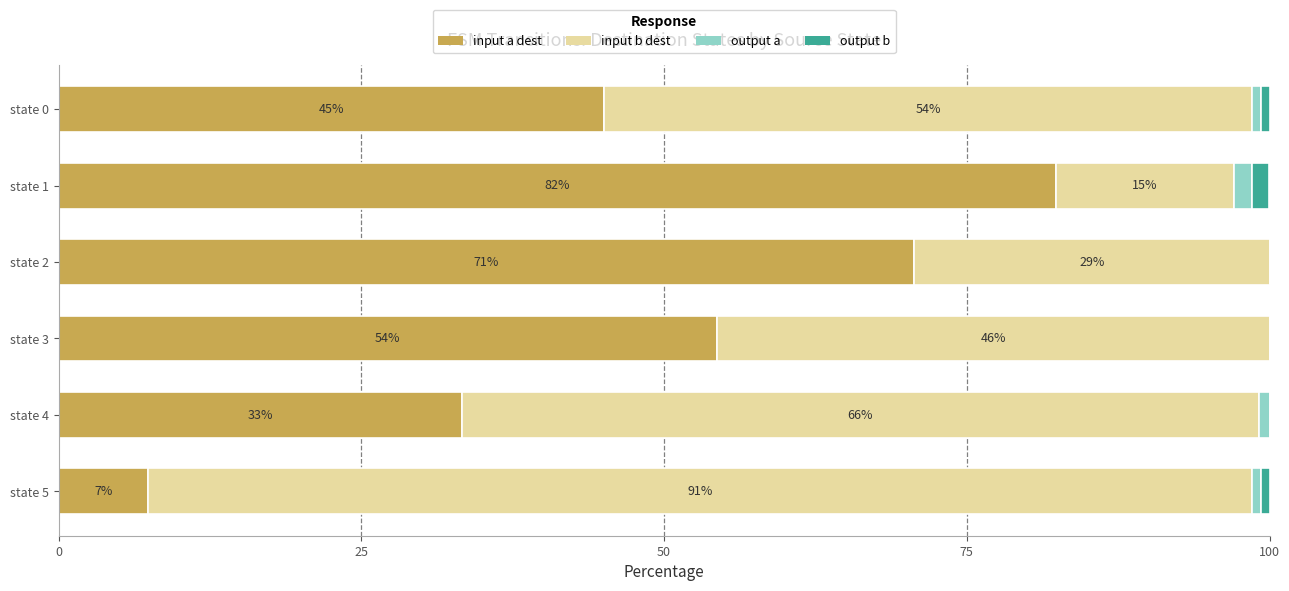

What are all the series names shown in the legend?

input a dest, input b dest, output a, output b